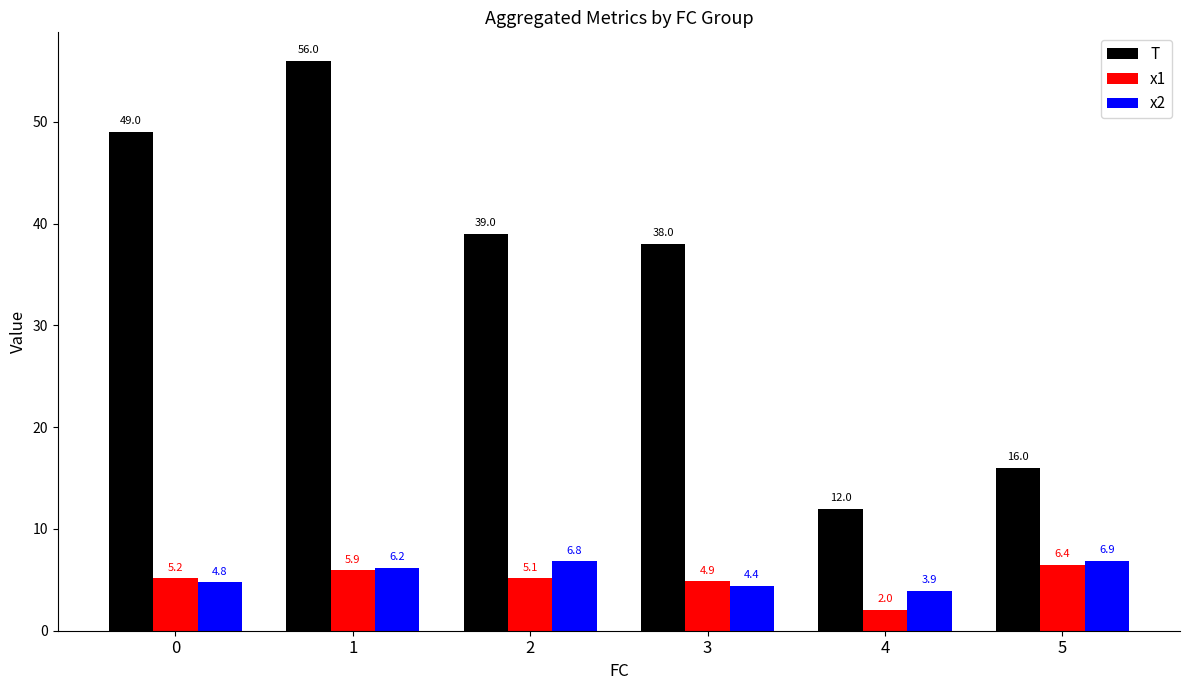

Does the chart contain stacked bars?

No